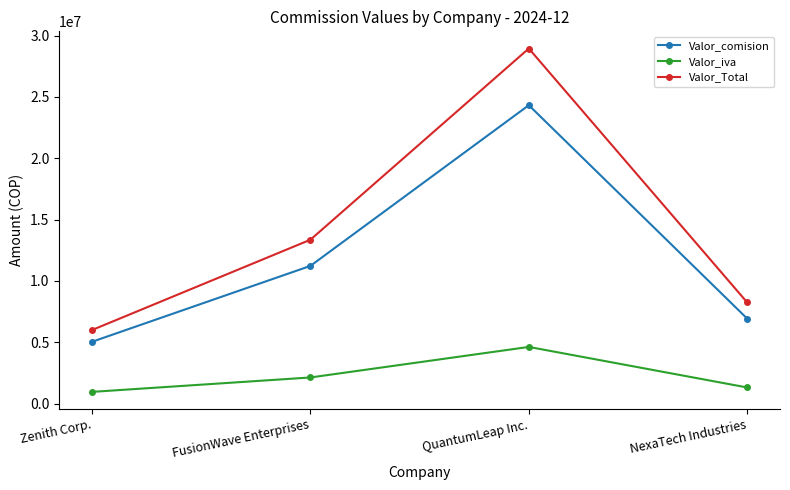

What is the sum of the Valor_comision values at QuantumLeap Inc. and Zenith Corp.?

29360788.0